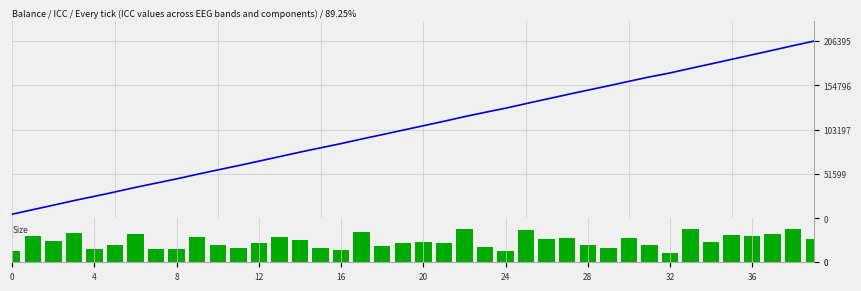

What is the sum of all ICC cumulative values?

4215707.6